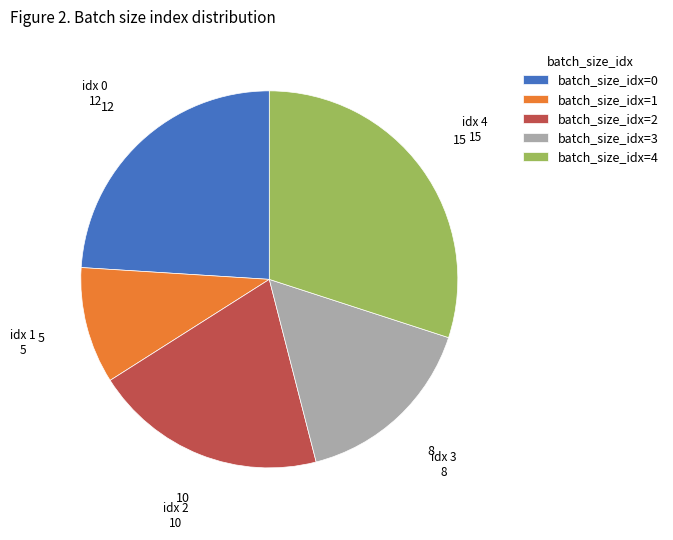

The batch_size_idx=1 slice represents 10% of the pie. True or false?

True